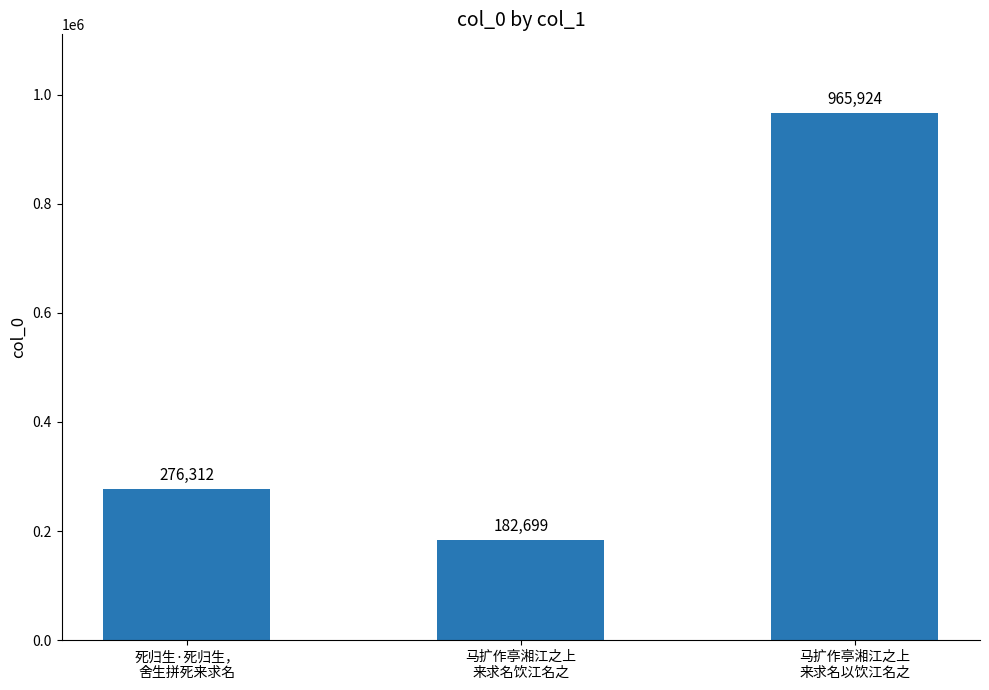

Count the values in the range 182699 to 965924.

3